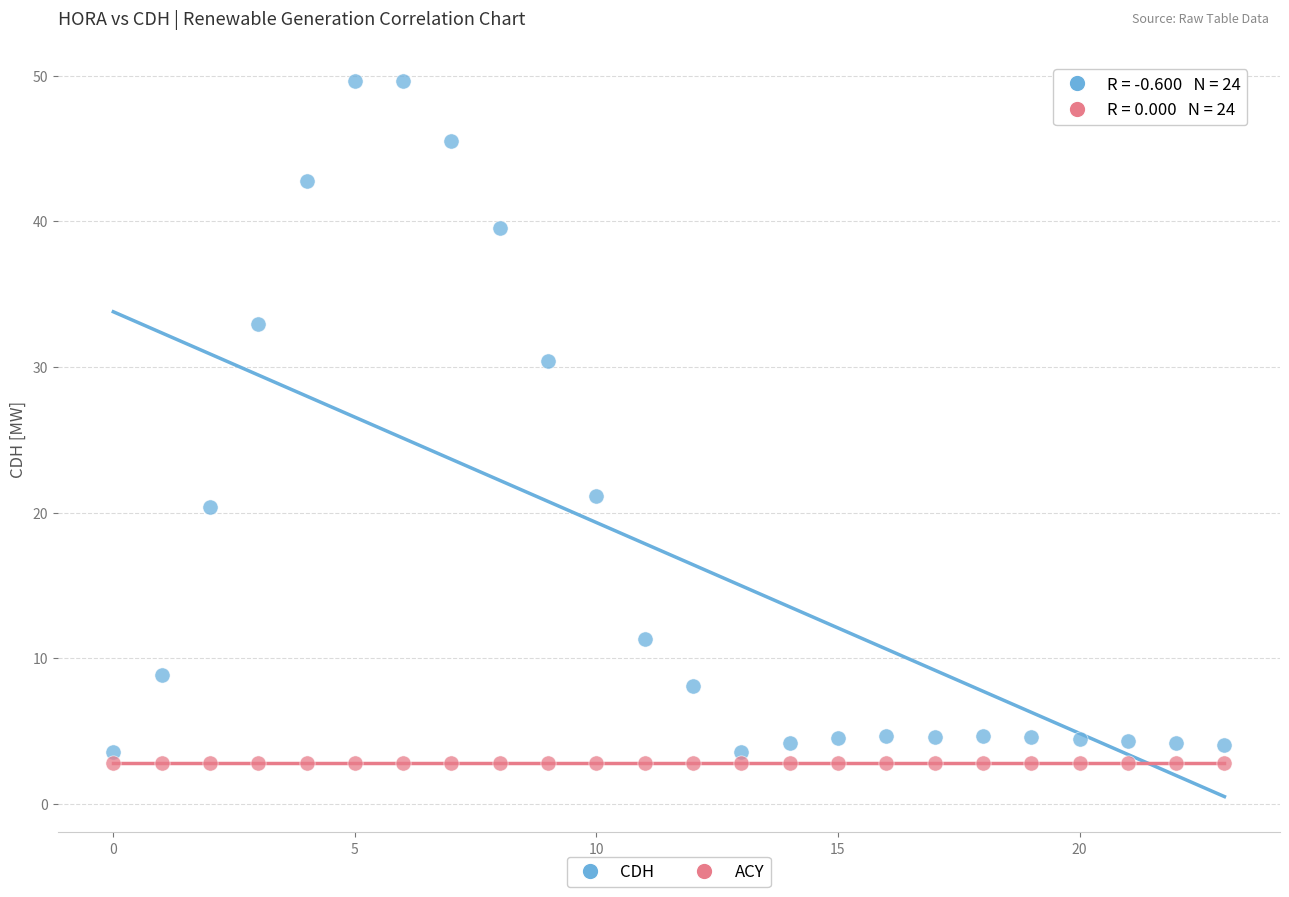

Which series reaches the maximum Y coordinate?

CDH